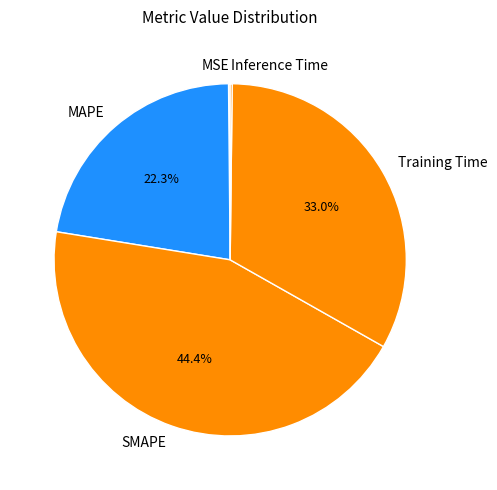

Does any single category account for the majority?

No